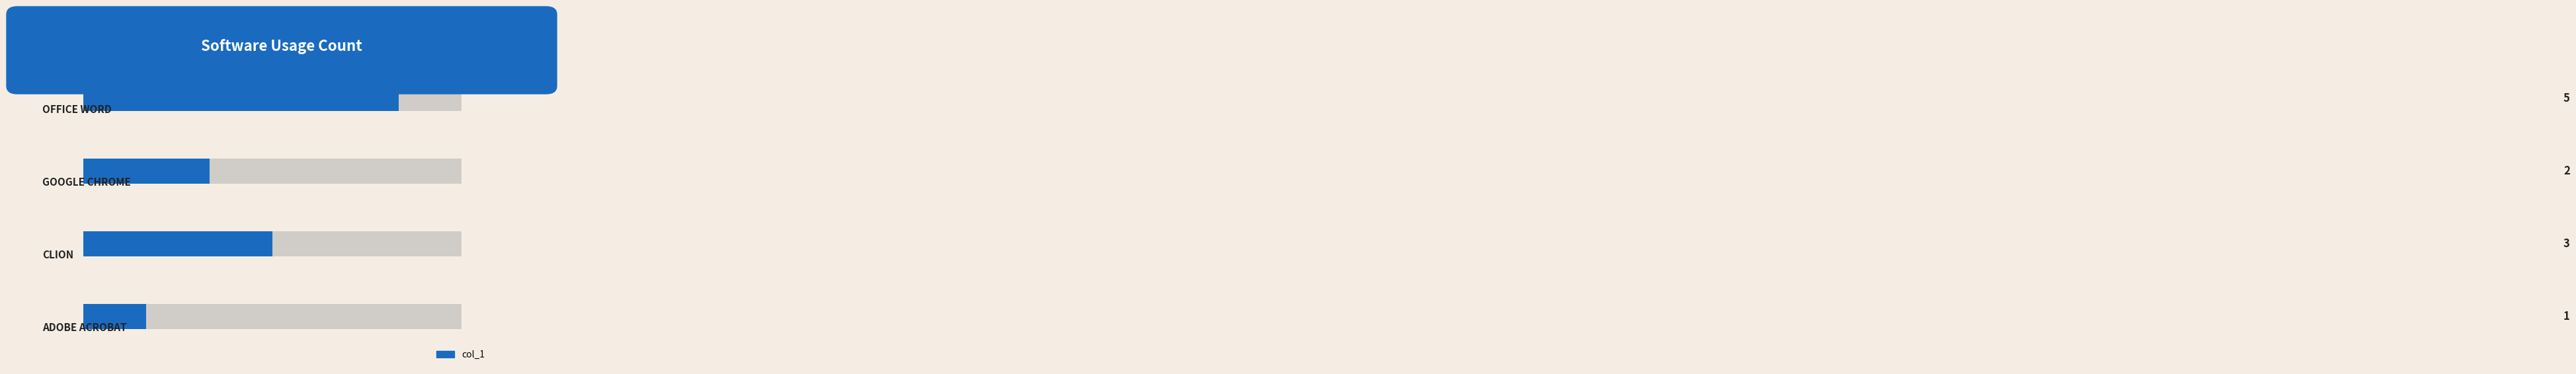

Is it true that the value at 2 is 5?

False